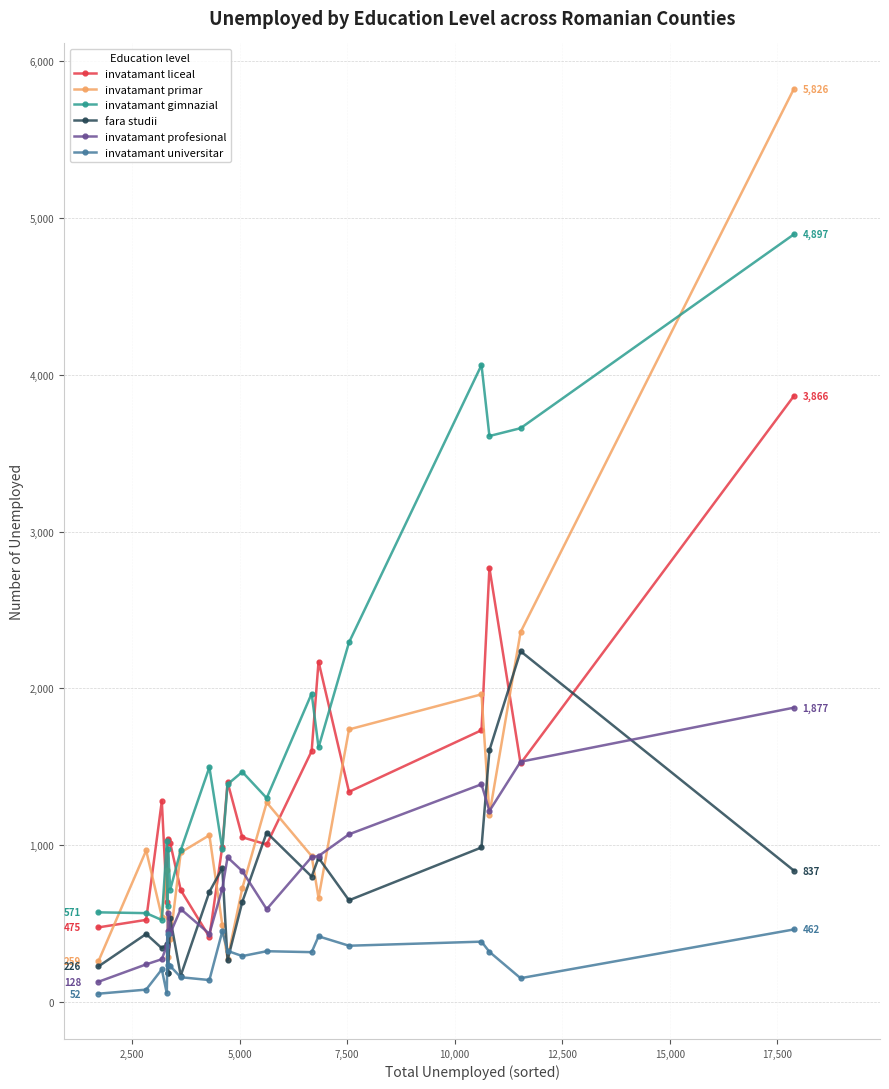

How many data points in invatamant universitar are less than 317?

10